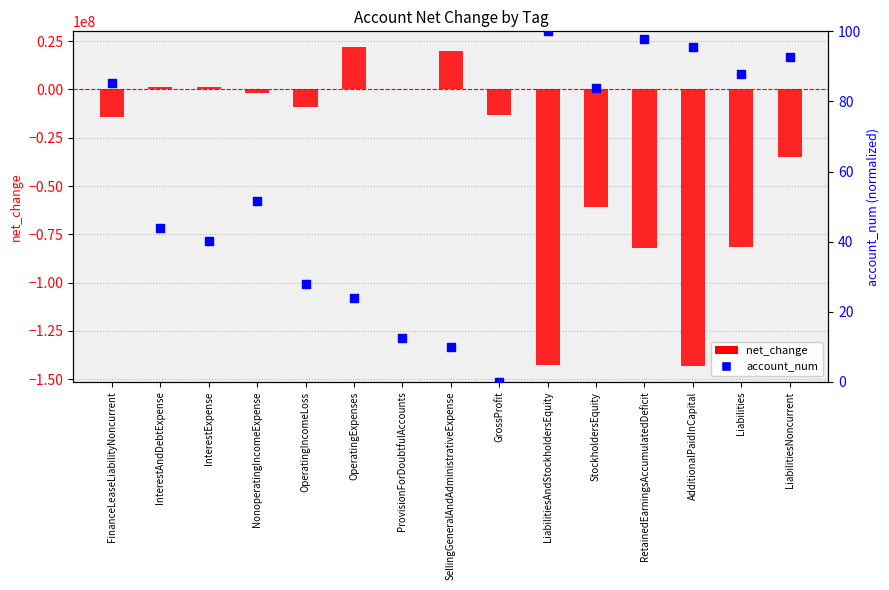

Which series has the widest spread of Y values?

net_change